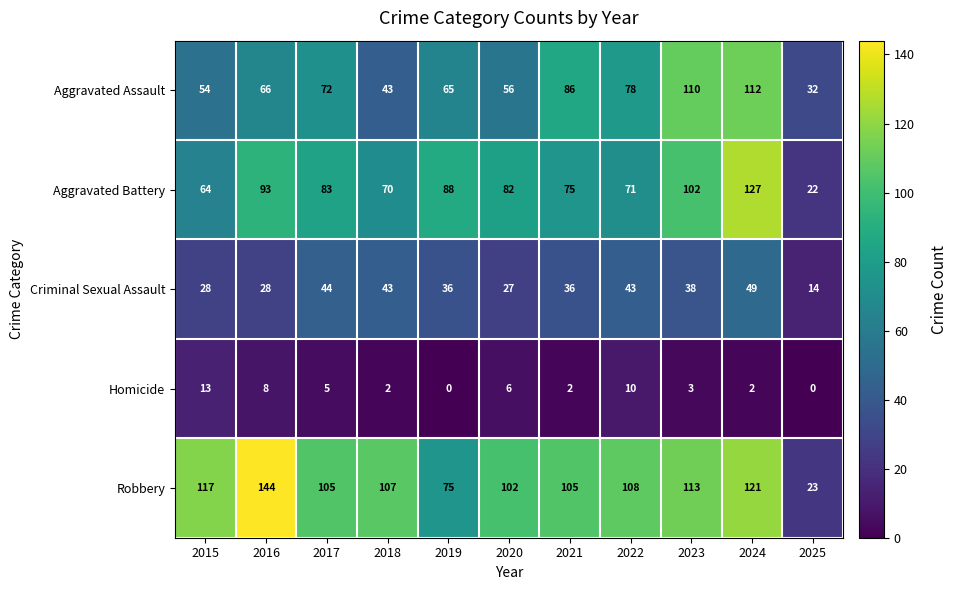

What is the approximate value of Criminal Sexual Assault at 2021?

36